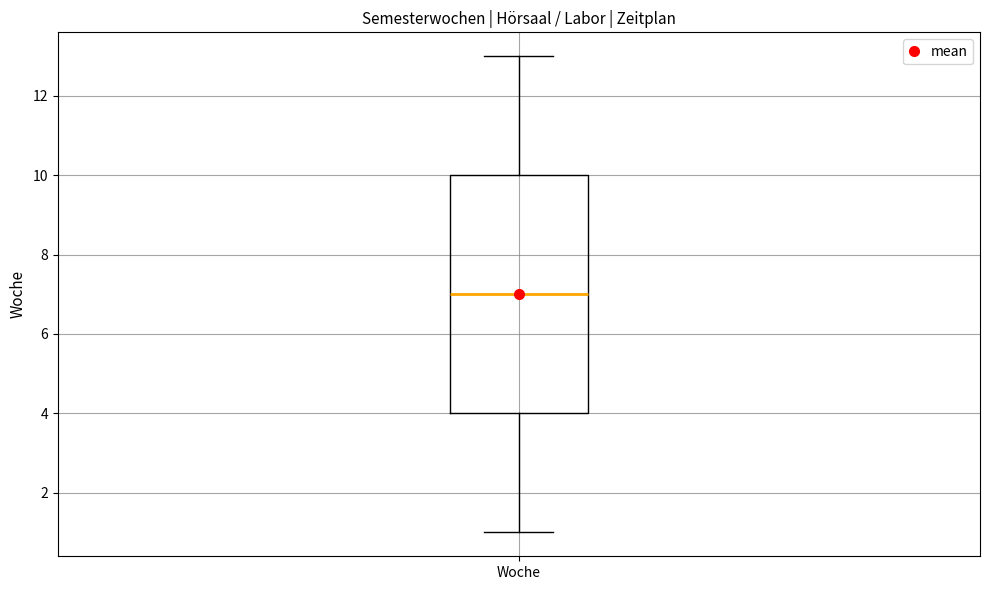

Where is the upper edge of the box for Woche on the y-axis? The values are not printed on the chart, so give them approximately, as read against the axis.

10